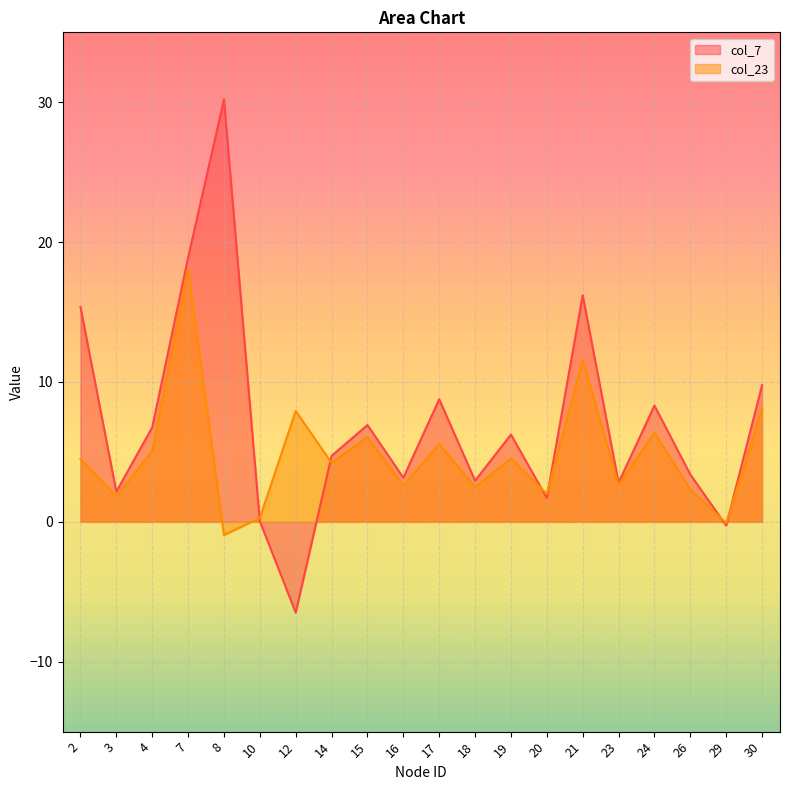

What value does the col_23 series have at 24?

6.4